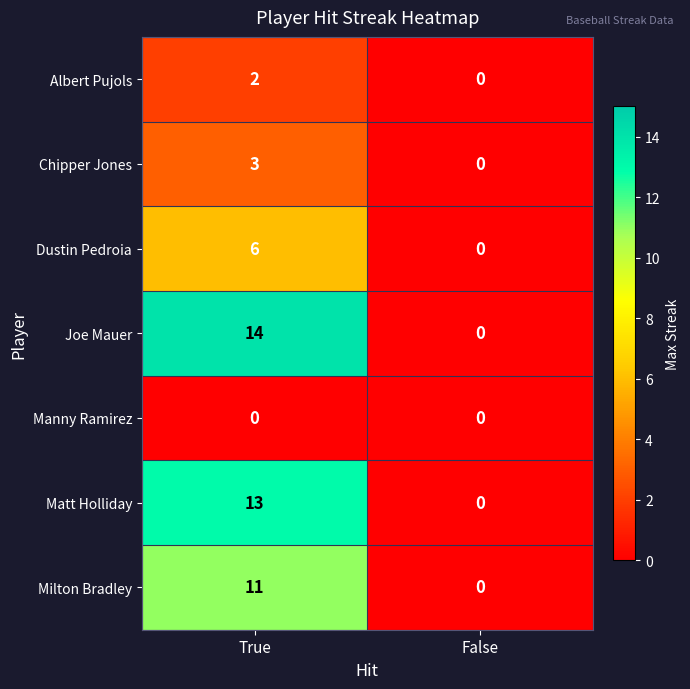

Count the number of categories in the chart.

2